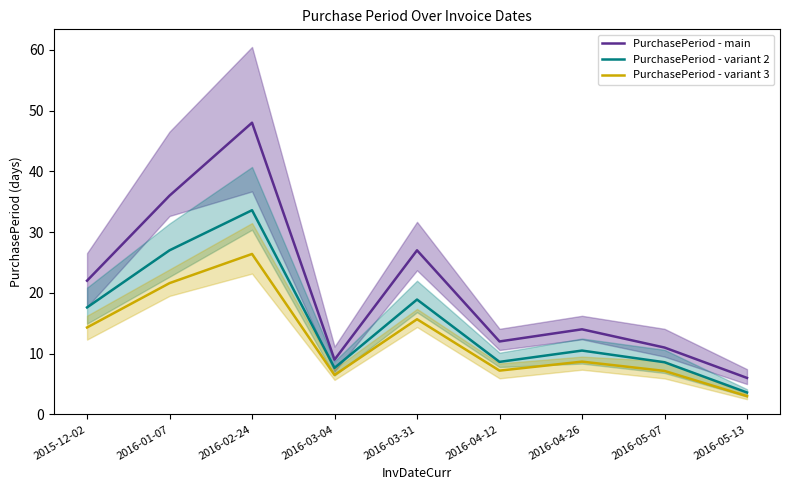

How many data points in PurchasePeriod - variant 3 are above 8?

5